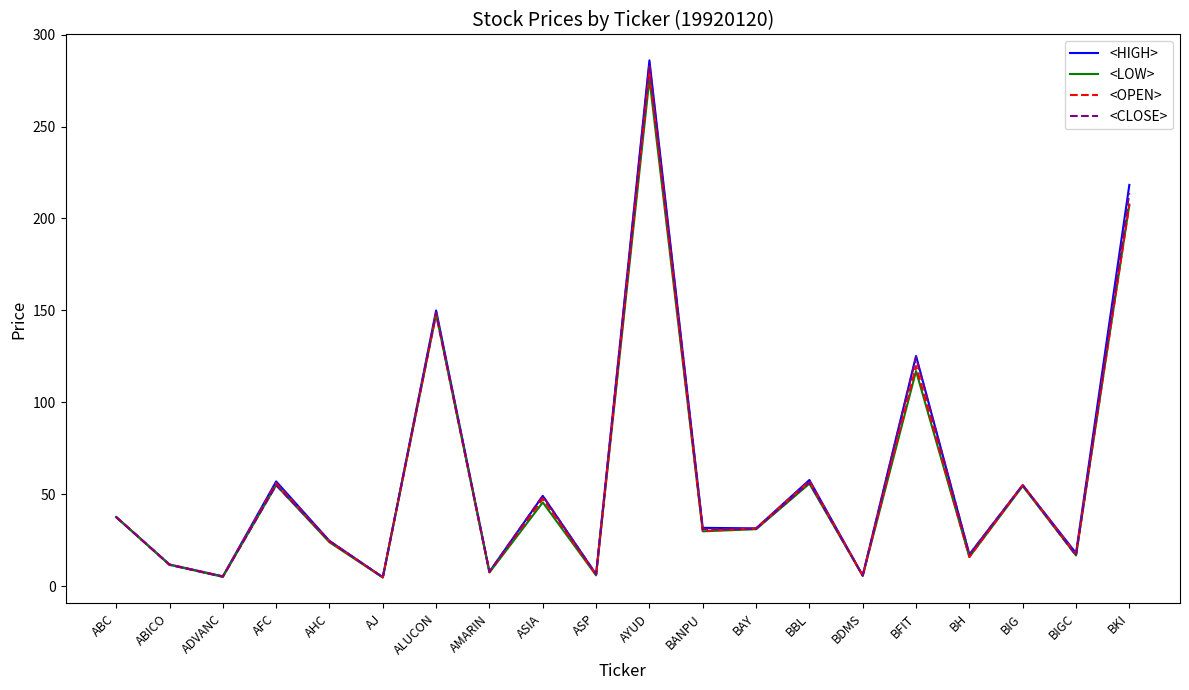

What is the spread (max minus min) of values at AHC?

0.7